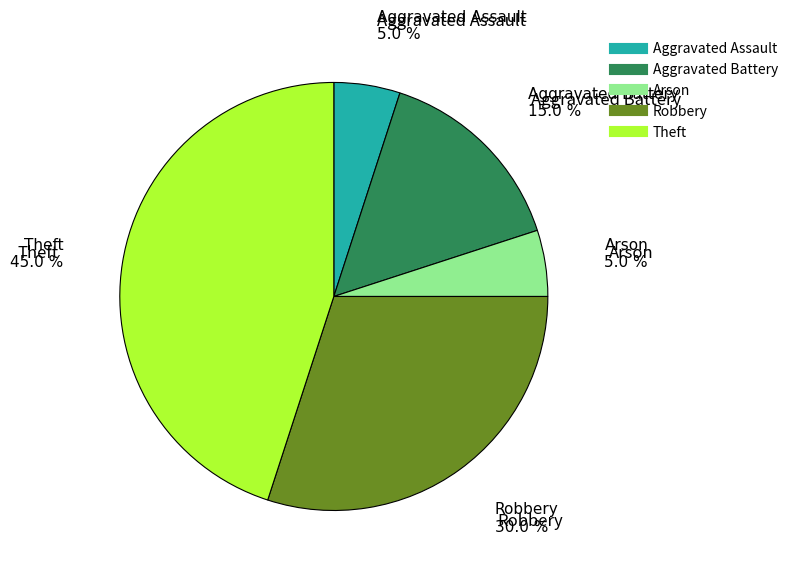

Is there a majority slice in this chart?

No